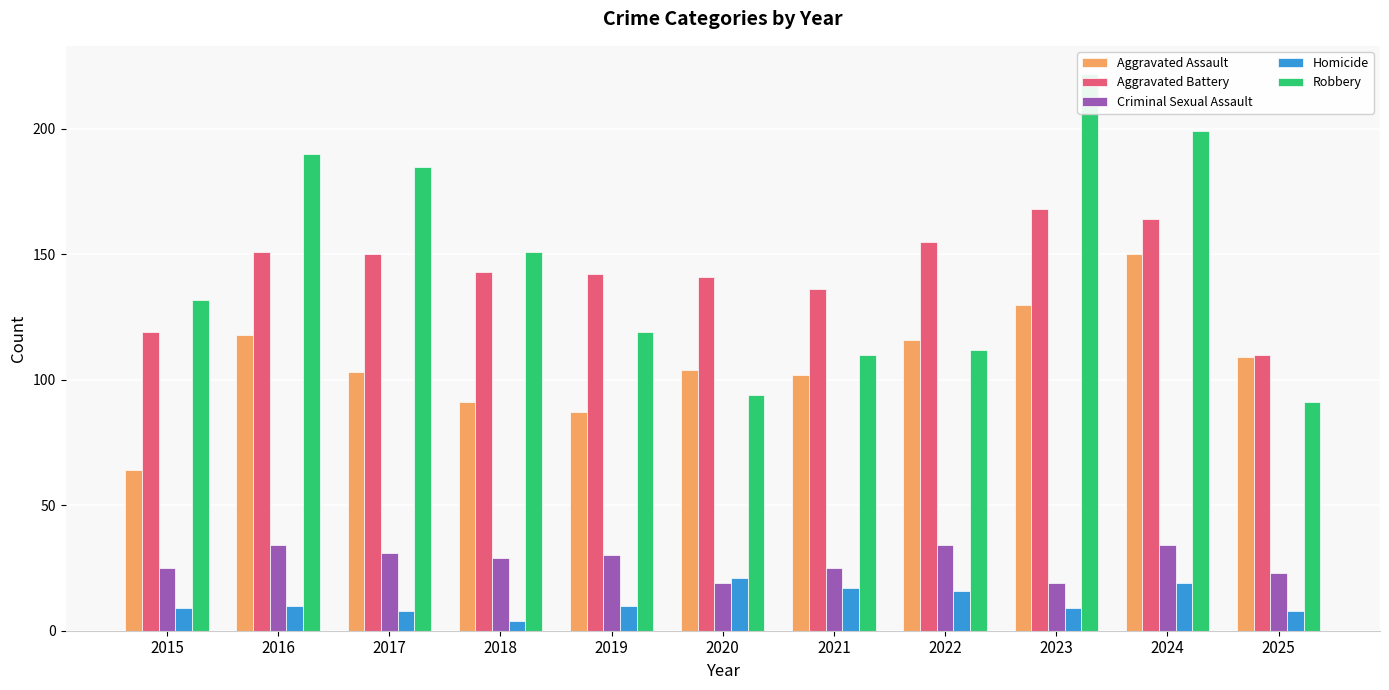

Reading left to right, what are all the values shown in this chart?

Aggravated Assault: 64	118	103	91	87	104	102	116	130	150	109
Aggravated Battery: 119	151	150	143	142	141	136	155	168	164	110
Criminal Sexual Assault: 25	34	31	29	30	19	25	34	19	34	23
Homicide: 9	10	8	4	10	21	17	16	9	19	8
Robbery: 132	190	185	151	119	94	110	112	222	199	91